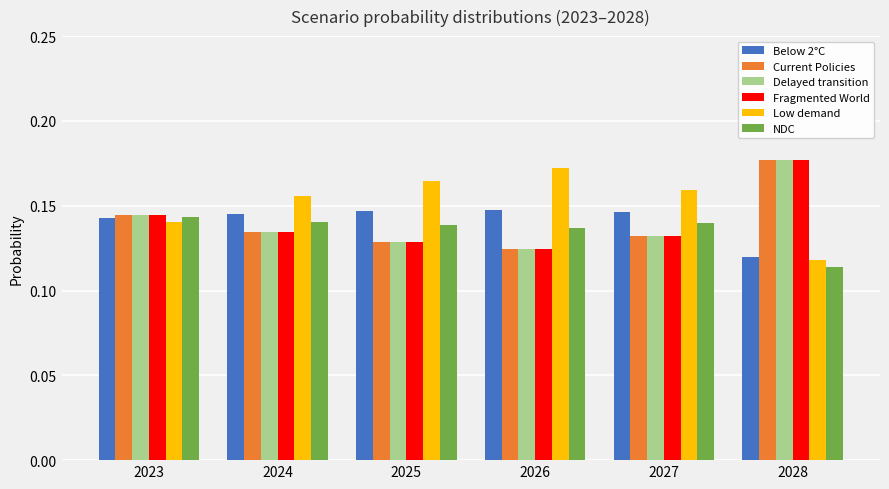

Which series has the largest total across all categories?

Low demand